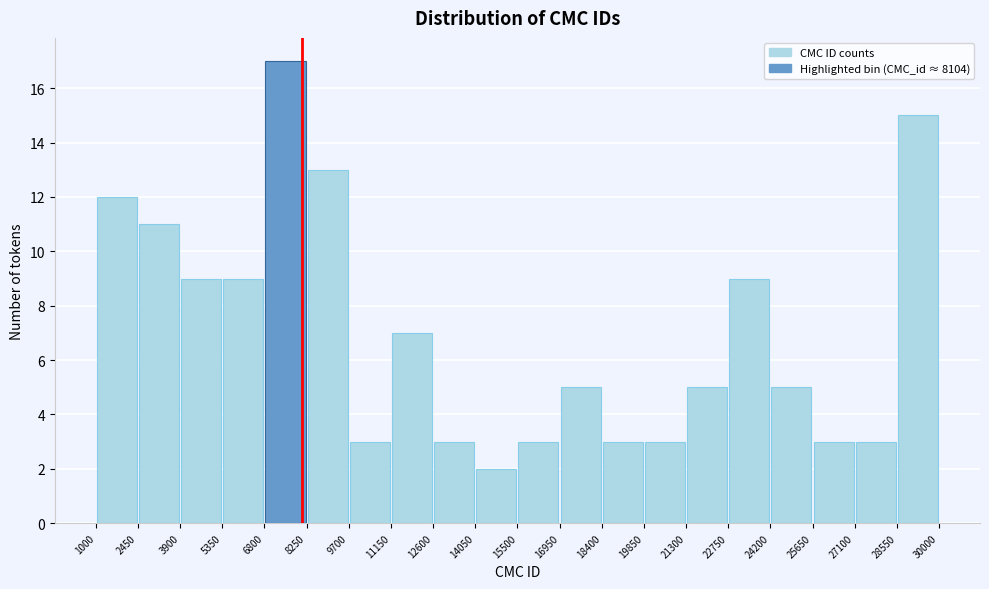

Reading left to right, list every bar in this chart as the range it spans on the x-axis followed by its height. The values are not printed on the chart, so give them approximately, as read against the axis.

1000 to 2450: 12
2450 to 3900: 11
3900 to 5350: 9
5350 to 6800: 9
6800 to 8250: 17
8250 to 9700: 13
9700 to 11150: 3
11150 to 12600: 7
12600 to 14050: 3
14050 to 15500: 2
15500 to 16950: 3
16950 to 18400: 5
18400 to 19850: 3
19850 to 21300: 3
21300 to 22750: 5
22750 to 24200: 9
24200 to 25650: 5
25650 to 27100: 3
27100 to 28550: 3
28550 to 30000: 15